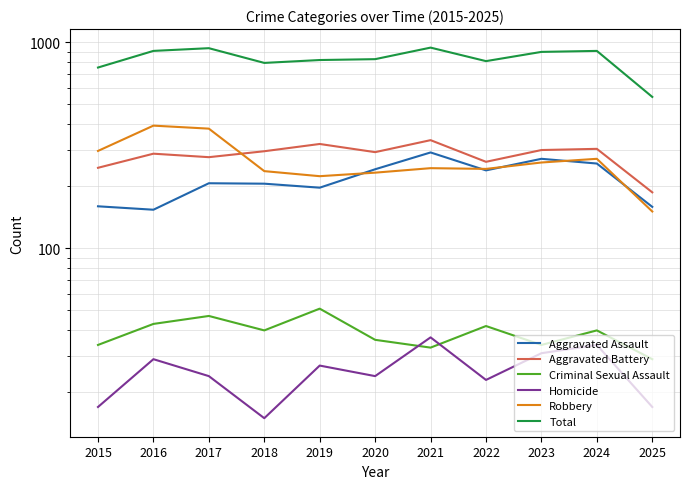

How many lines are shown in the chart?

6